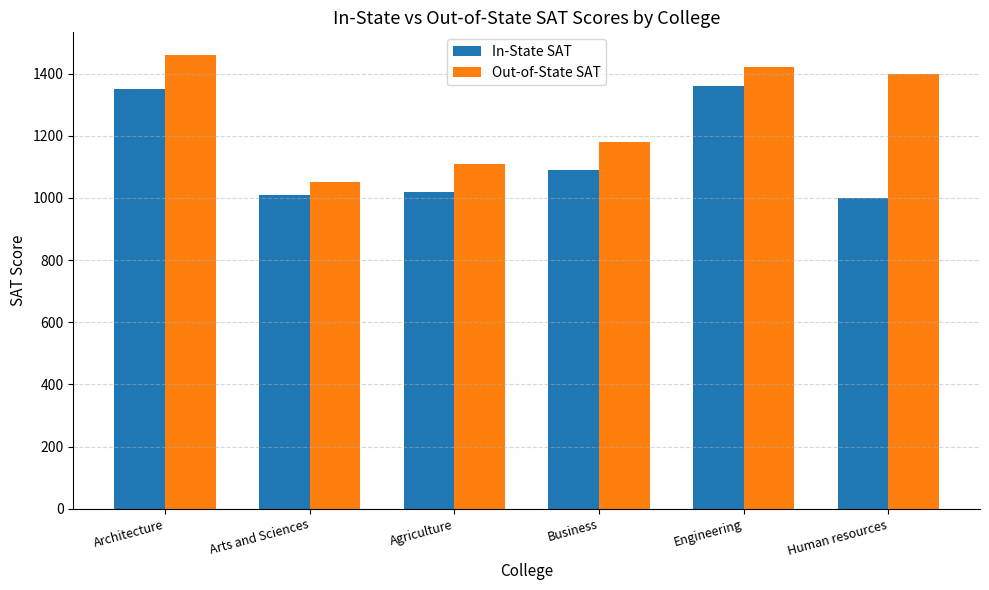

List the series in order of their peak value, highest first.

Out-of-State SAT, In-State SAT